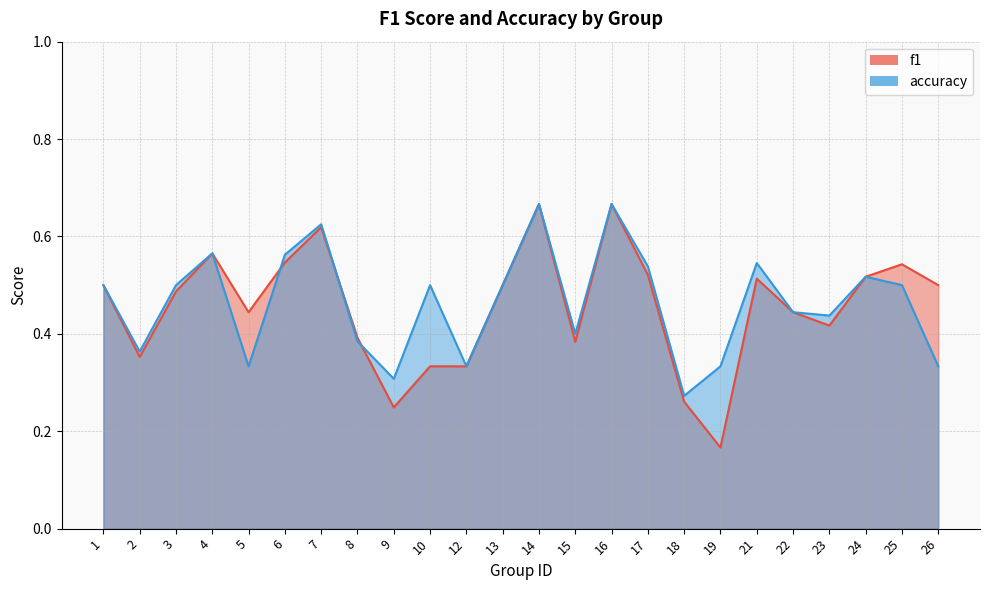

What are all the series names shown in the legend?

f1, accuracy